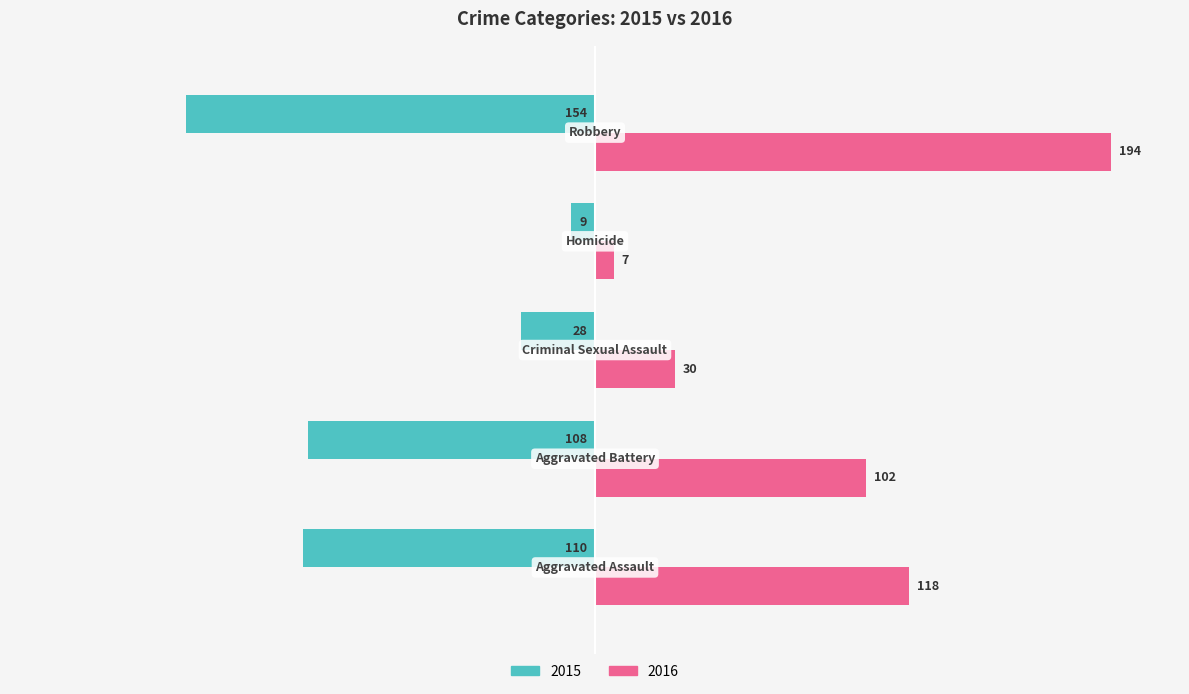

What is the minimum value for 2015?

-154